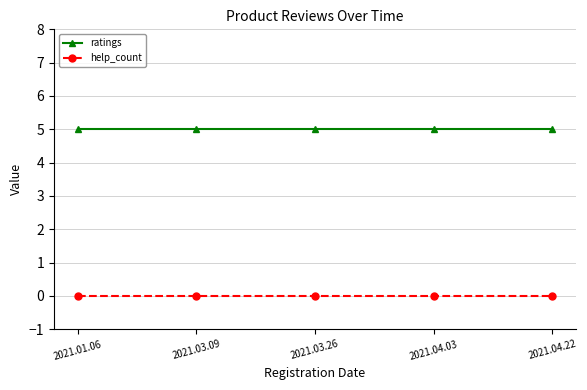

What is the label of the 5th point from the left?

2021.04.22